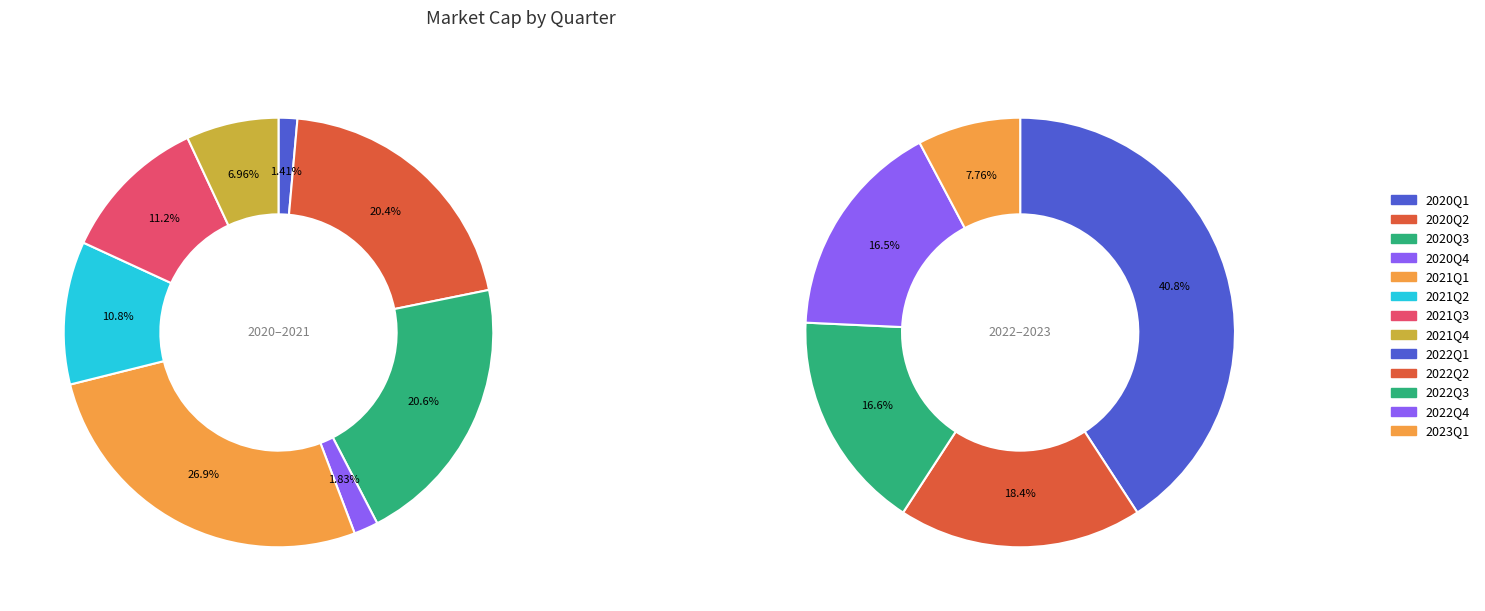

Does any single category account for the majority?

No